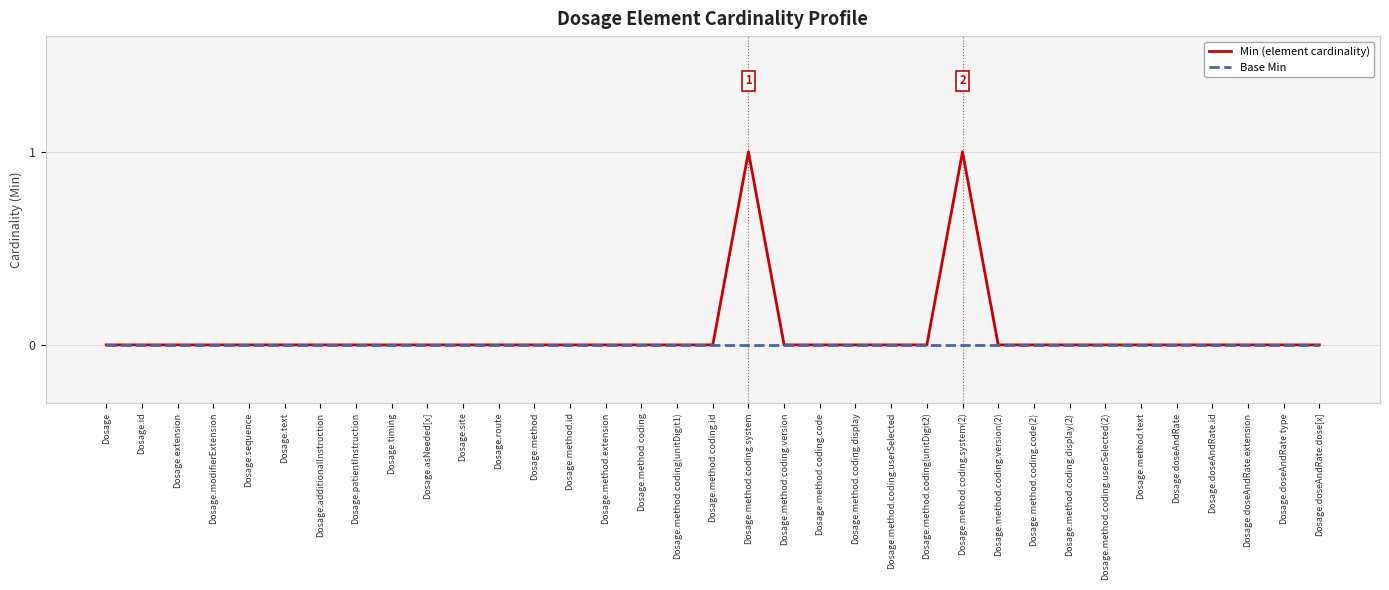

Which series has the widest spread of values?

Min (element cardinality)